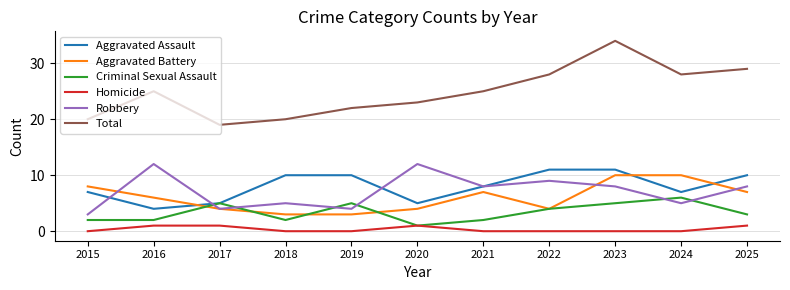

Which series has the largest range (max minus min)?

Total